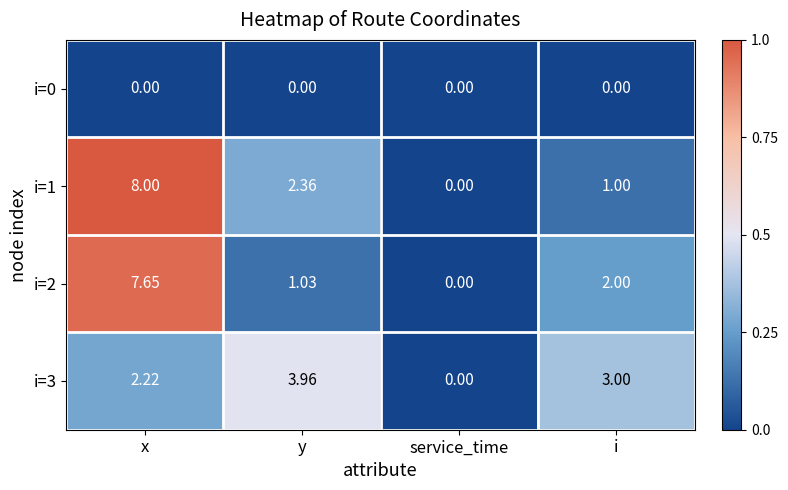

List the series in order of their peak value, lowest first.

i=0, i=3, i=2, i=1